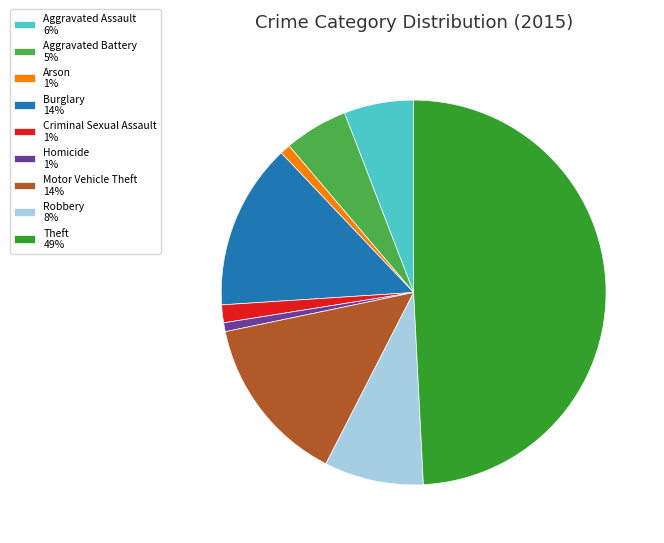

Is it true that Aggravated Assault is 6% of the pie?

True